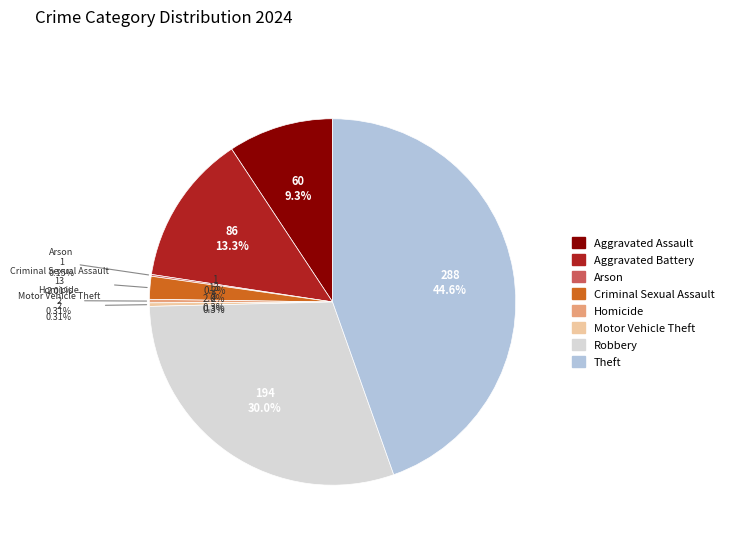

Rank the categories by value from lowest to highest.

Arson, Homicide, Motor Vehicle Theft, Criminal Sexual Assault, Aggravated Assault, Aggravated Battery, Robbery, Theft